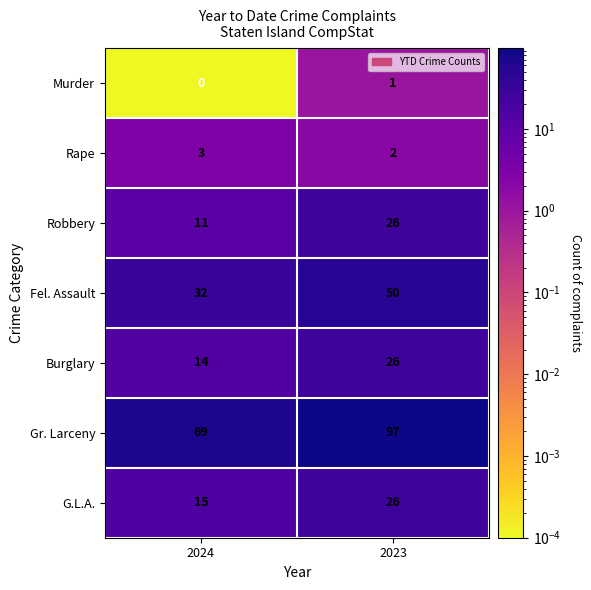

Which series has the widest spread of values?

Gr. Larceny